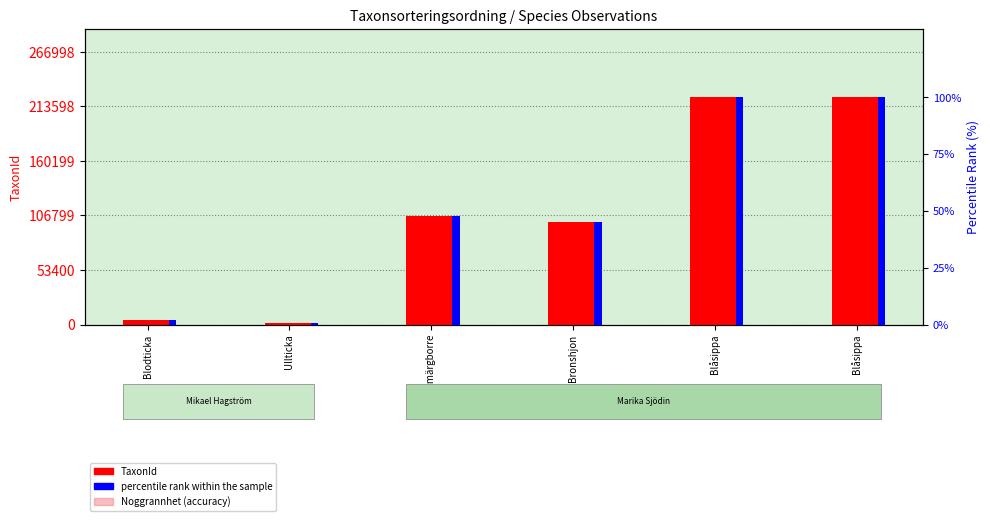

Which series has the largest range (max minus min)?

TaxonId